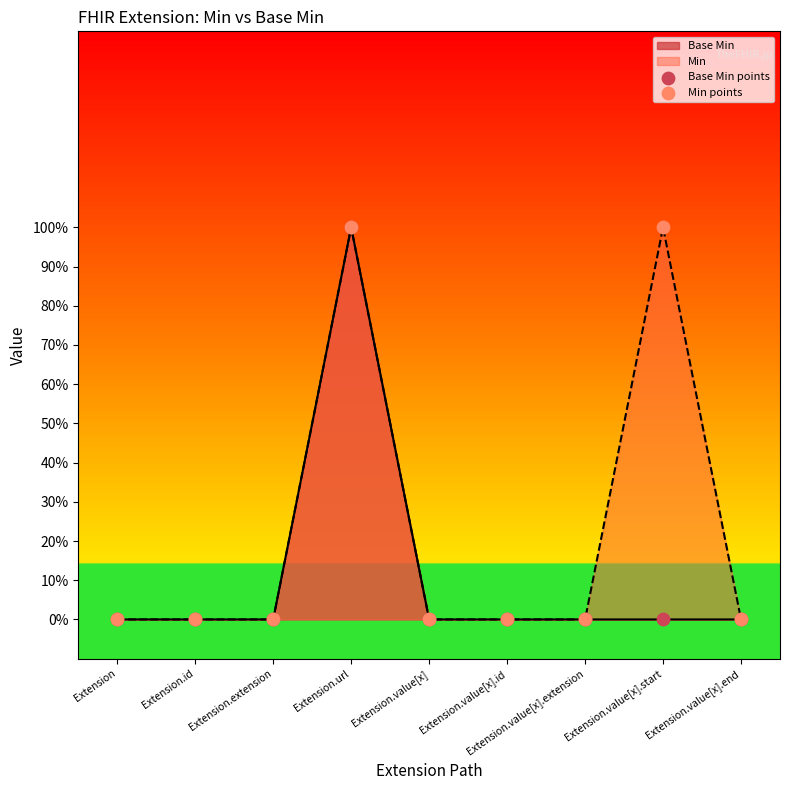

Which series has the largest Y range (max minus min)?

Base Min points